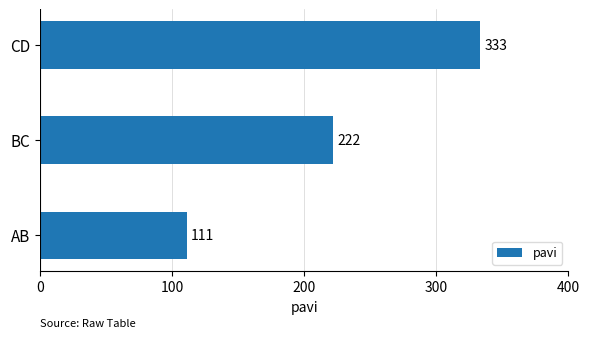

What is the minimum value shown in the chart?

111